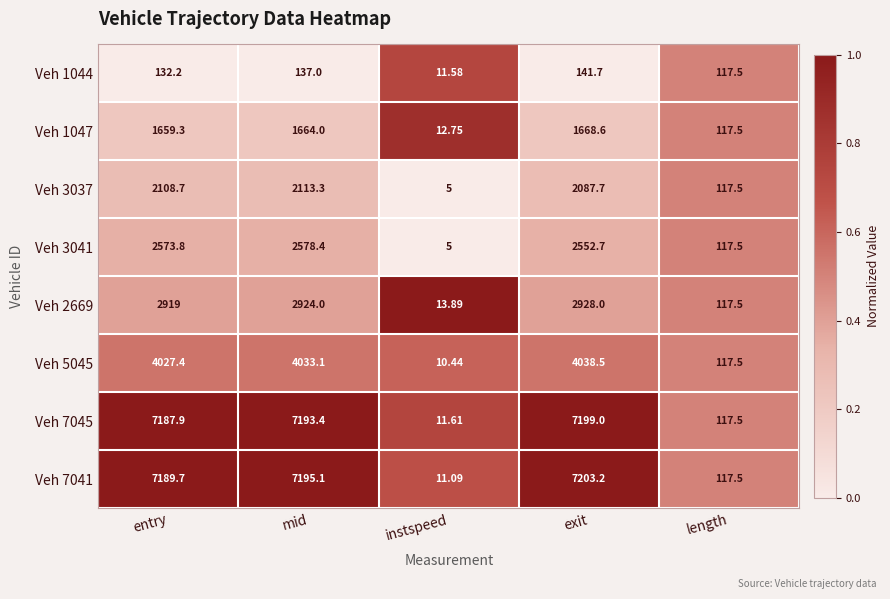

At which label is Veh 7041 closest to 3607?

length